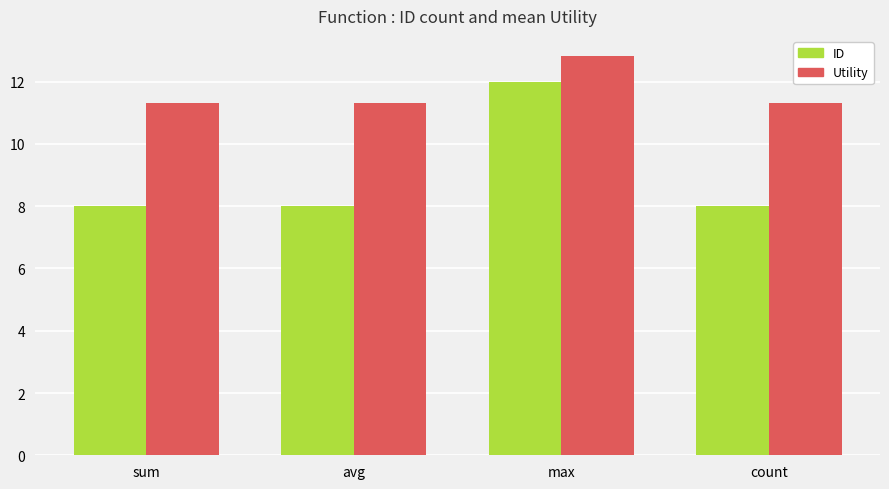

Rank the series by their average value, from highest to lowest.

Utility, ID